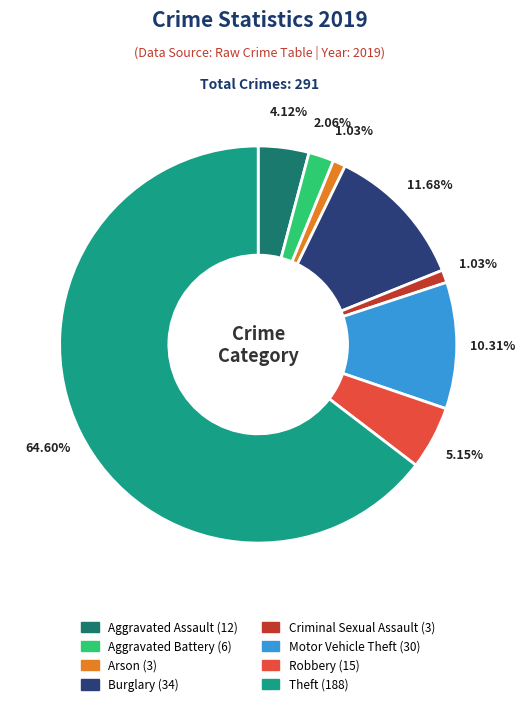

Does any single category account for the majority?

Yes